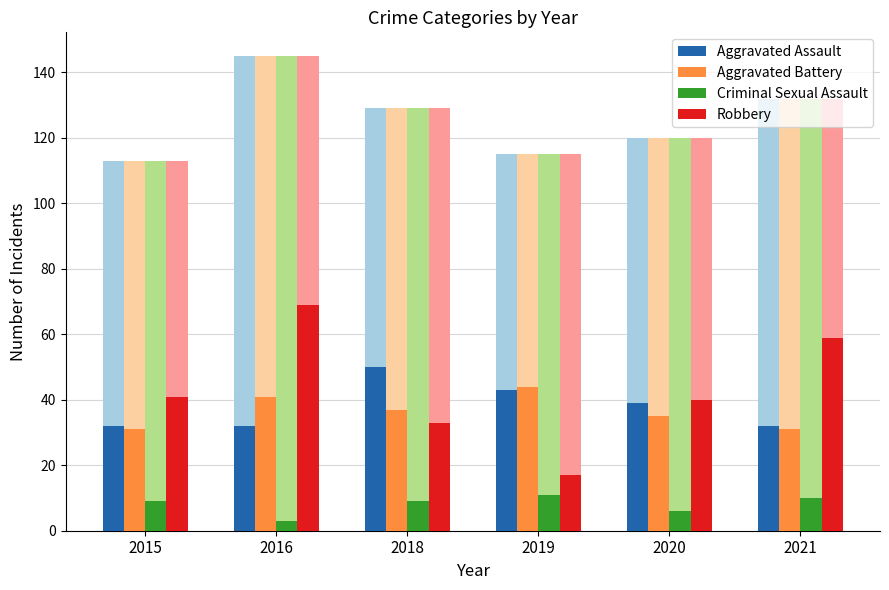

Where does the Criminal Sexual Assault series first go above 9?

2019